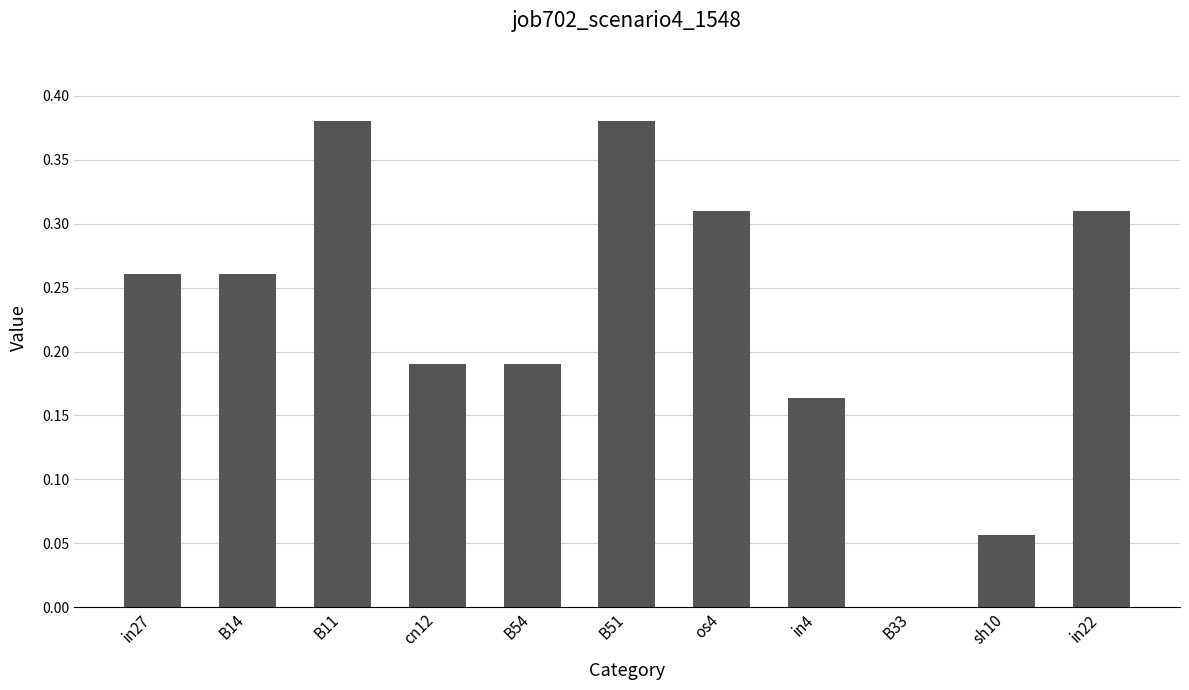

What is the sum of all values?

2.5